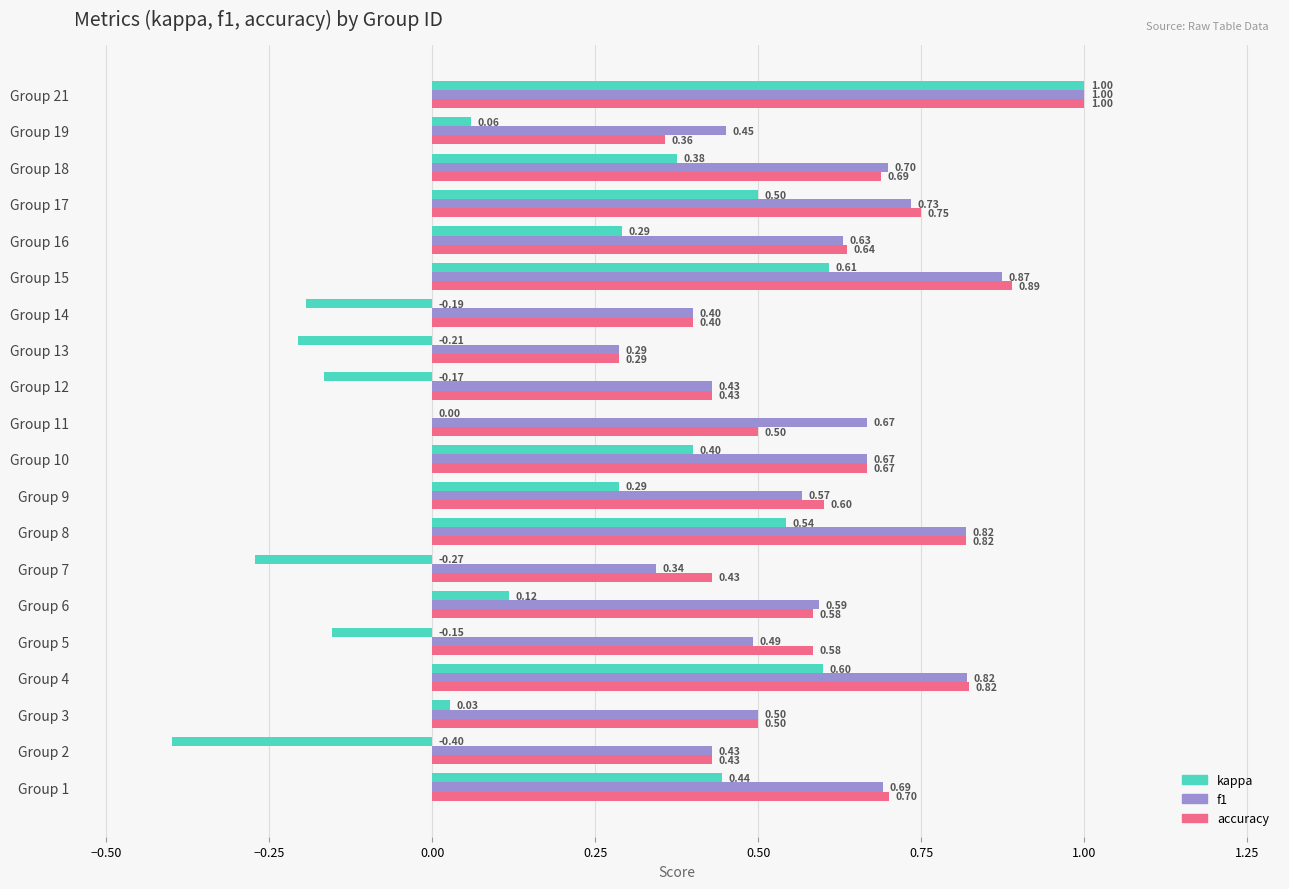

What is the sum of all accuracy values?

12.1